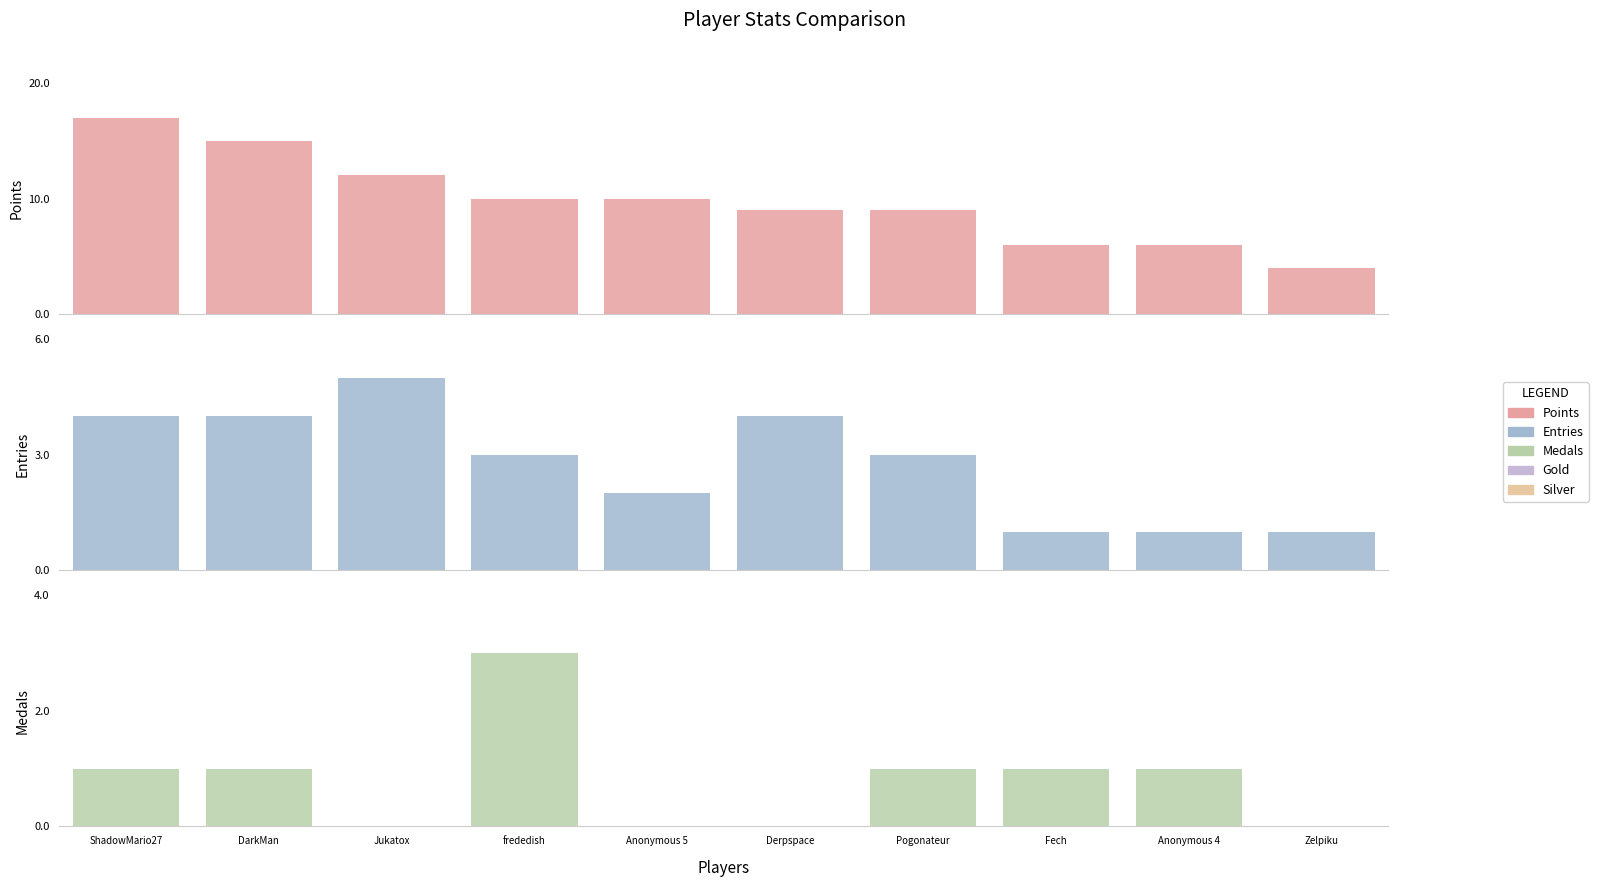

Which series has the widest spread of values?

Points